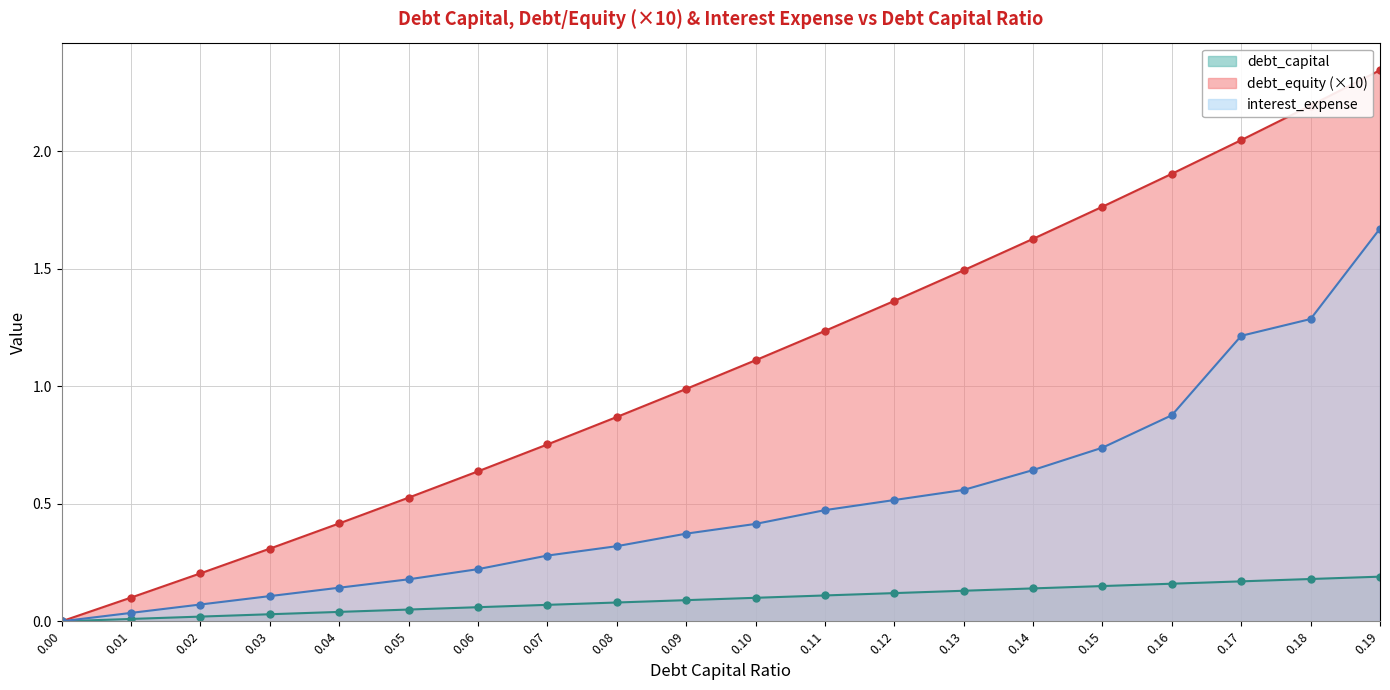

Which has a higher value, 0.13 or 0.19?

0.19